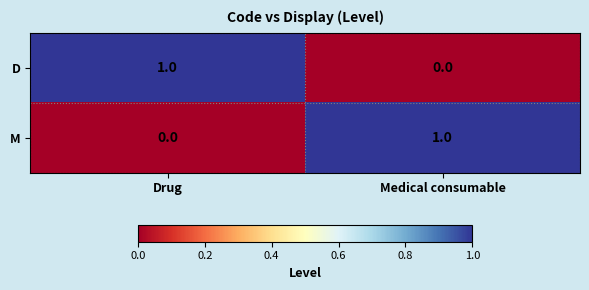

Is it true that D equals 0 at Medical consumable?

True